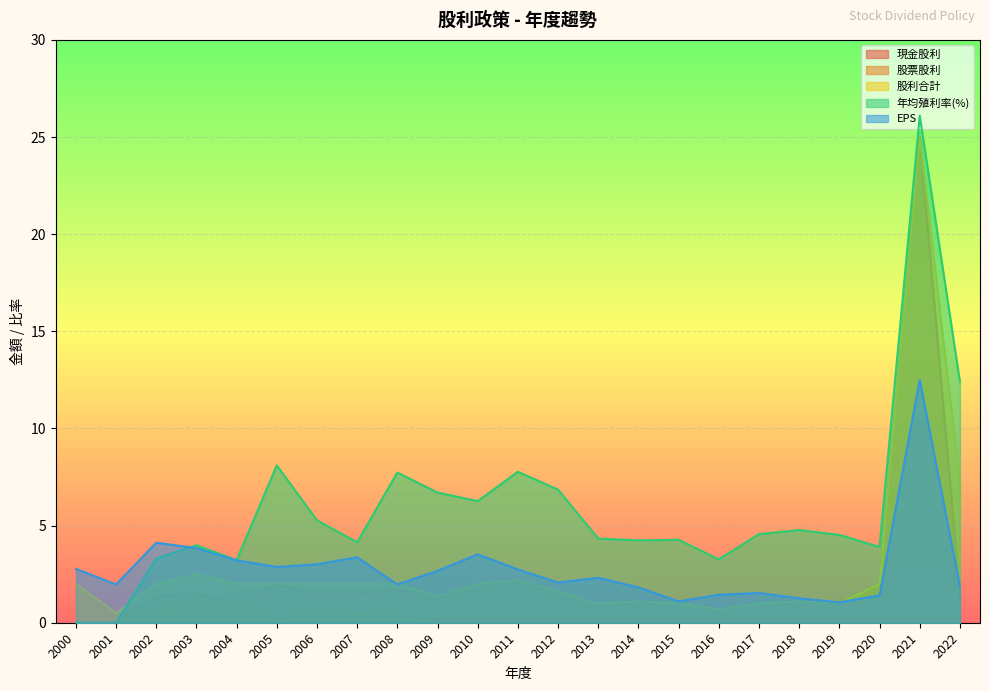

Reading right to left, what are all the values shown in this chart?

現金股利: 2000=0.0	2001=0.0	2002=1.4	2003=1.5	2004=1.0	2005=2.0	2006=1.5	2007=1.5	2008=1.7	2009=1.4	2010=2.0	2011=2.2	2012=1.6	2013=1.0	2014=1.1	2015=1.0	2016=0.7	2017=1.0	2018=1.1	2019=1.0	2020=2.0	2021=25.0	2022=1.4
股票股利: 2000=2.0	2001=0.5	2002=0.7	2003=1.0	2004=1.0	2005=0.0	2006=0.5	2007=0.5	2008=0.3	2009=0.0	2010=0.0	2011=0.0	2012=0.0	2013=0.0	2014=0.0	2015=0.0	2016=0.0	2017=0.0	2018=0.0	2019=0.0	2020=0.0	2021=0.0	2022=0.0
股利合計: 2000=2.0	2001=0.5	2002=2.0	2003=2.5	2004=2.0	2005=2.0	2006=2.0	2007=2.0	2008=2.0	2009=1.4	2010=2.0	2011=2.2	2012=1.6	2013=1.0	2014=1.1	2015=1.0	2016=0.7	2017=1.0	2018=1.1	2019=1.0	2020=2.0	2021=25.0	2022=7.2
年均殖利率(%): 2000=0.0	2001=0.0	2002=3.3	2003=4.0	2004=3.2	2005=8.1	2006=5.3	2007=4.1	2008=7.7	2009=6.7	2010=6.3	2011=7.8	2012=6.8	2013=4.3	2014=4.2	2015=4.3	2016=3.3	2017=4.6	2018=4.8	2019=4.5	2020=3.9	2021=26.1	2022=12.4
EPS: 2000=2.8	2001=2.0	2002=4.1	2003=3.8	2004=3.2	2005=2.9	2006=3.0	2007=3.4	2008=2.0	2009=2.7	2010=3.5	2011=2.7	2012=2.1	2013=2.3	2014=1.8	2015=1.1	2016=1.4	2017=1.5	2018=1.3	2019=1.1	2020=1.4	2021=12.5	2022=1.9